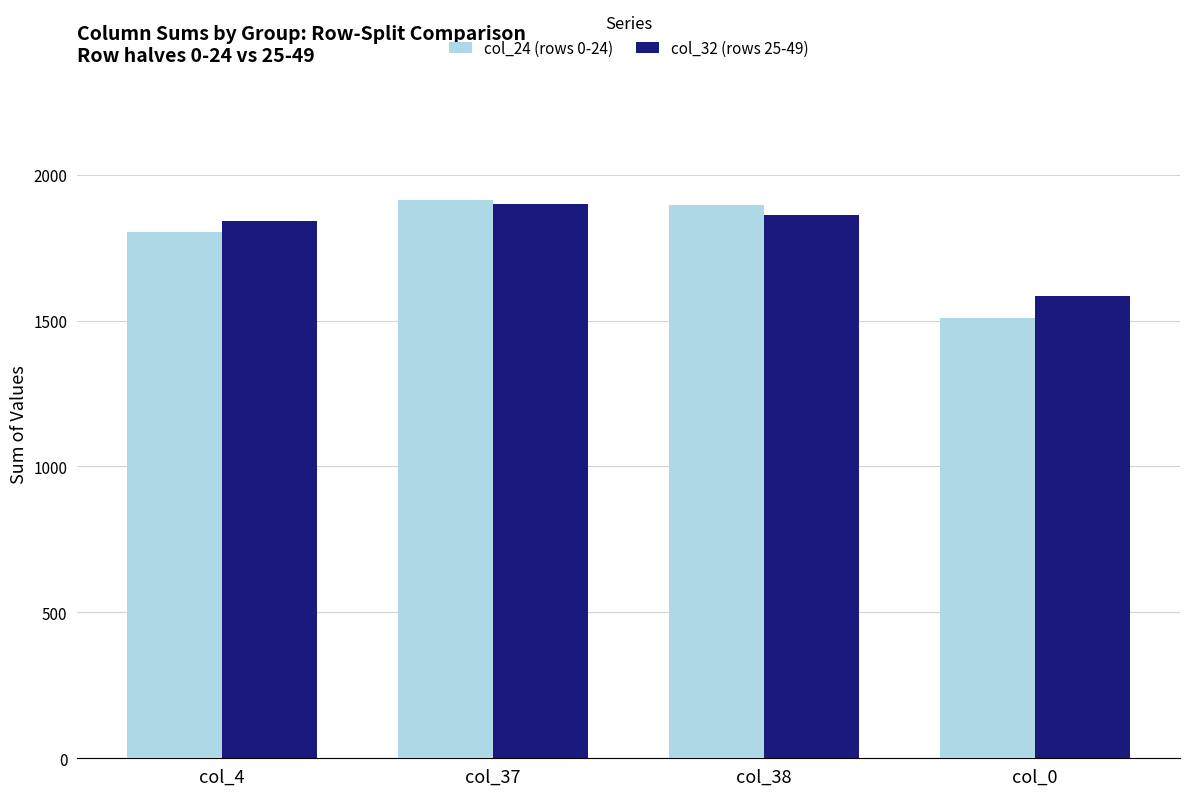

How many data points in col_24 (rows 0-24) are less than 1897?

2